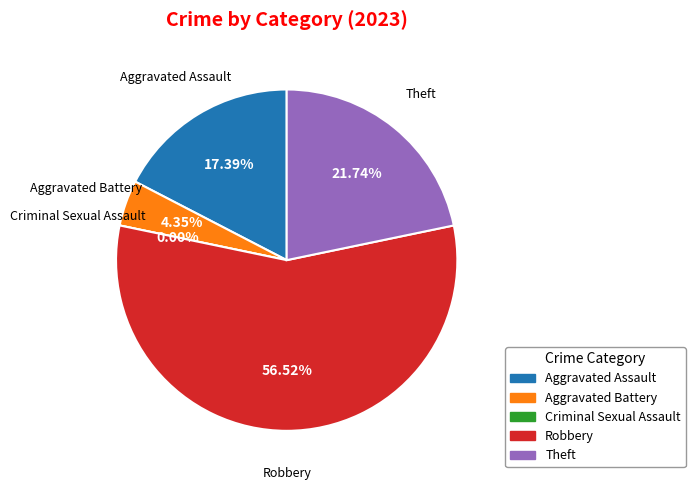

Which slice is the smallest?

Criminal Sexual Assault